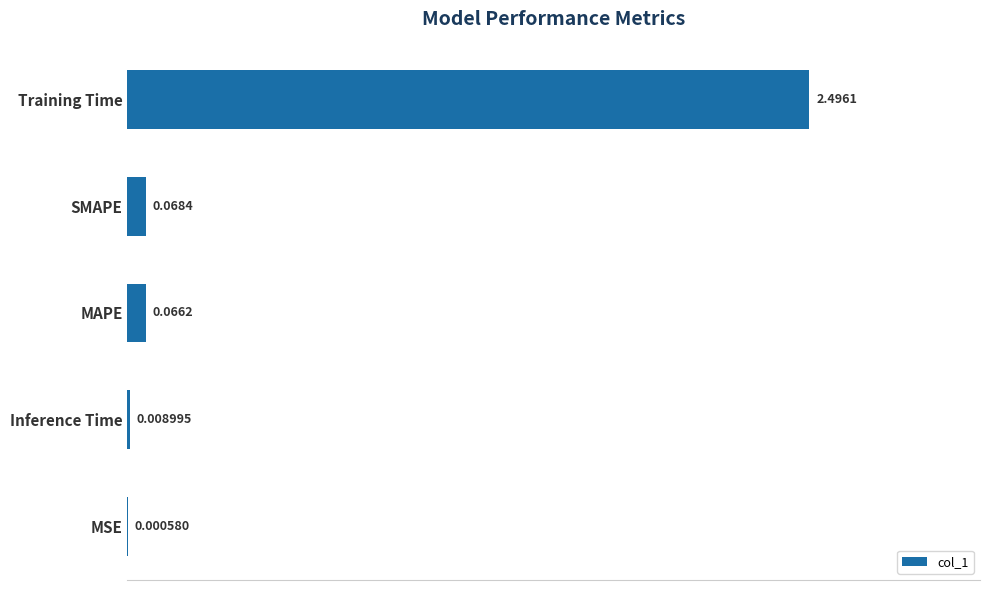

How many distinct data groups are displayed?

1